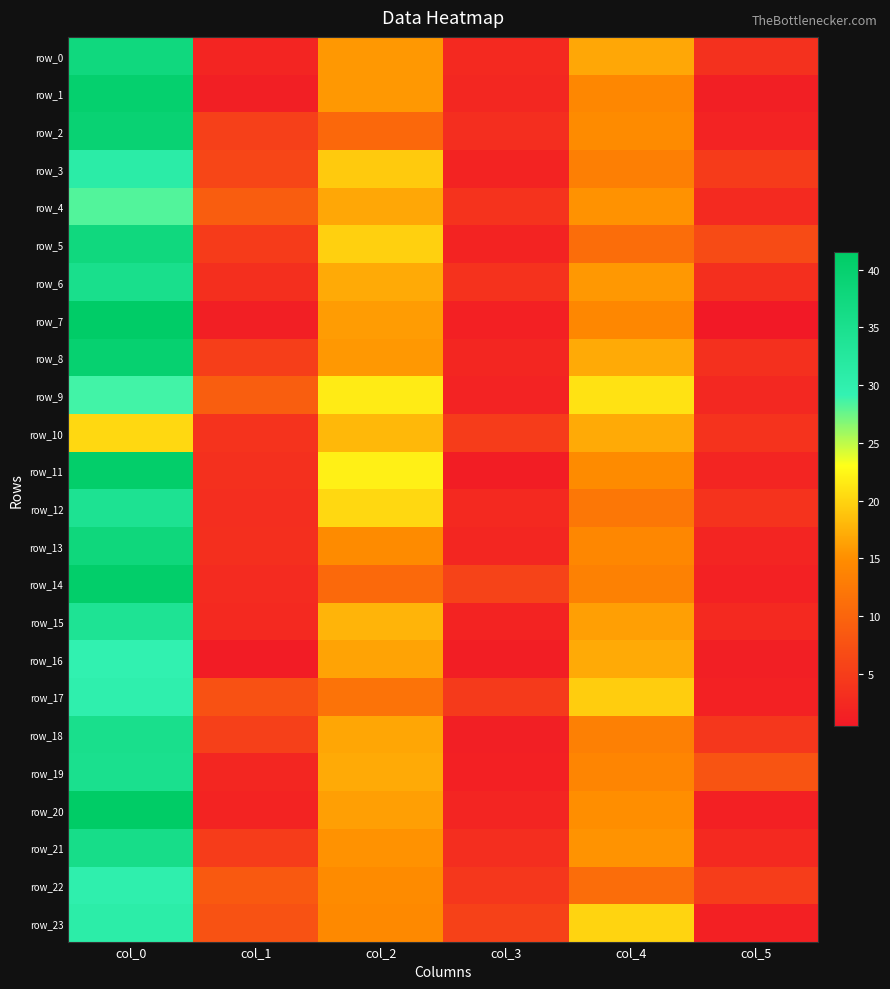

What is the difference between the row_19 values at col_1 and col_0?

32.9